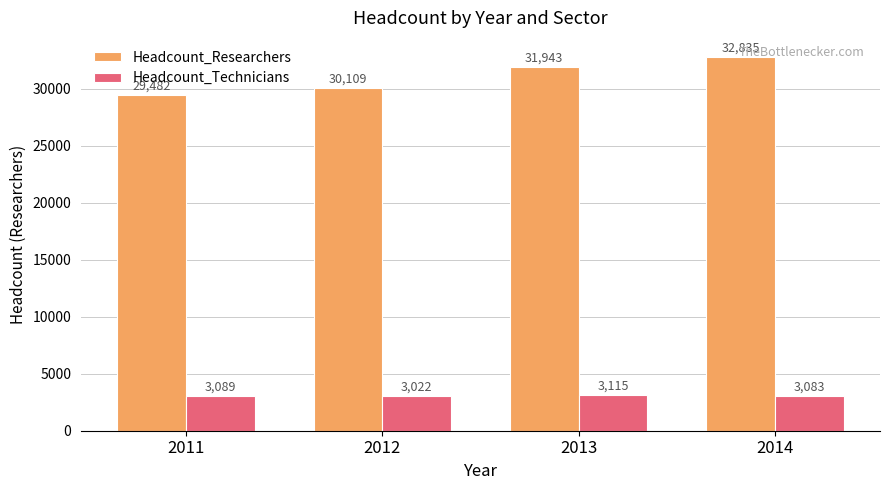

How many categories are shown in the chart?

4